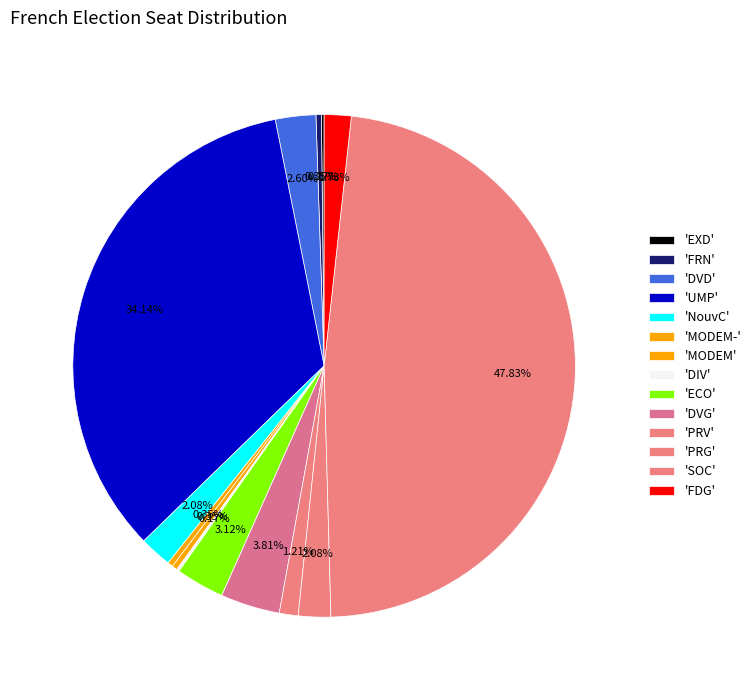

Count the number of slices in the pie.

14